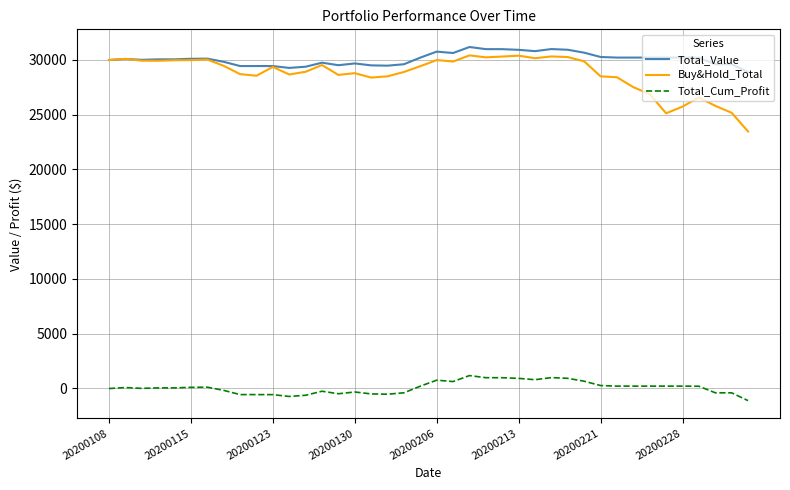

Does the chart have visible grid lines?

Yes